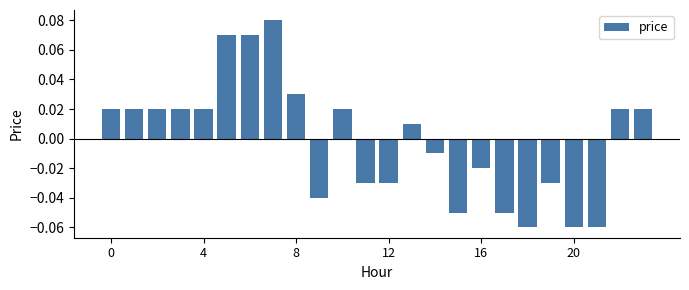

Are the bars horizontal?

No